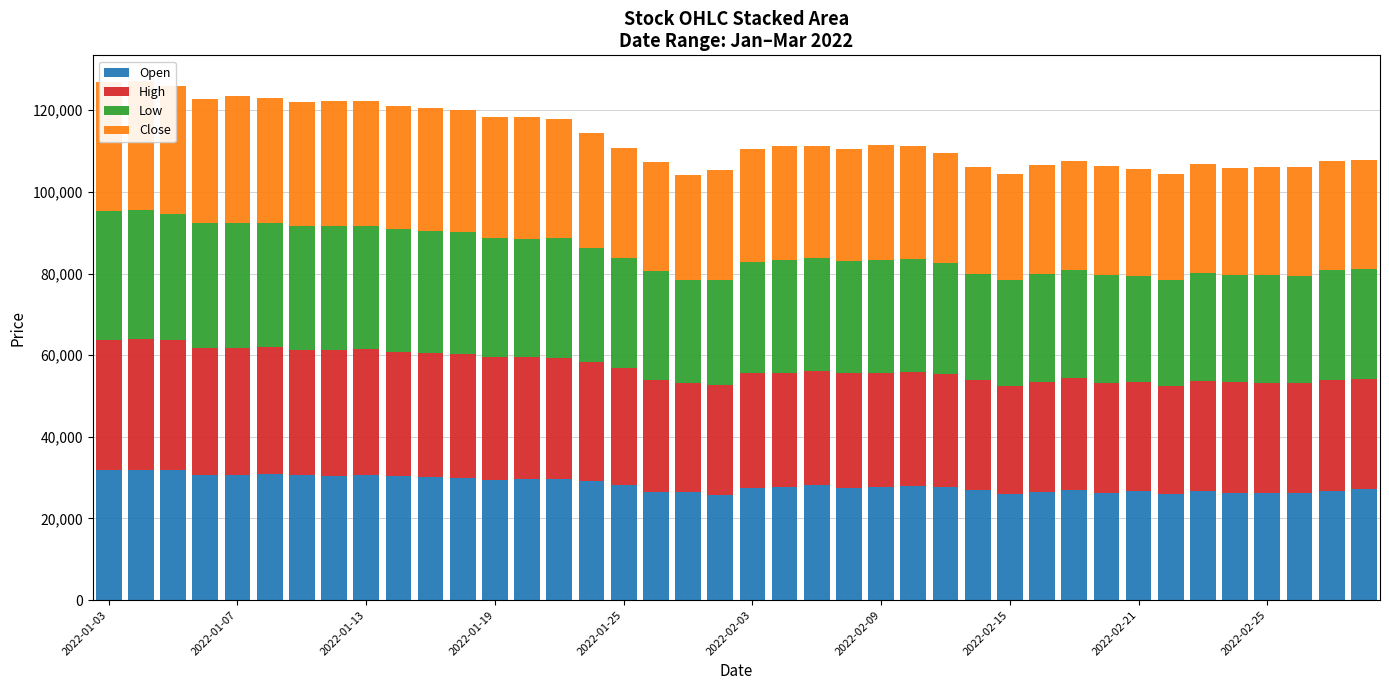

The Low series shows 29300 at 2022-01-19. True or false?

True